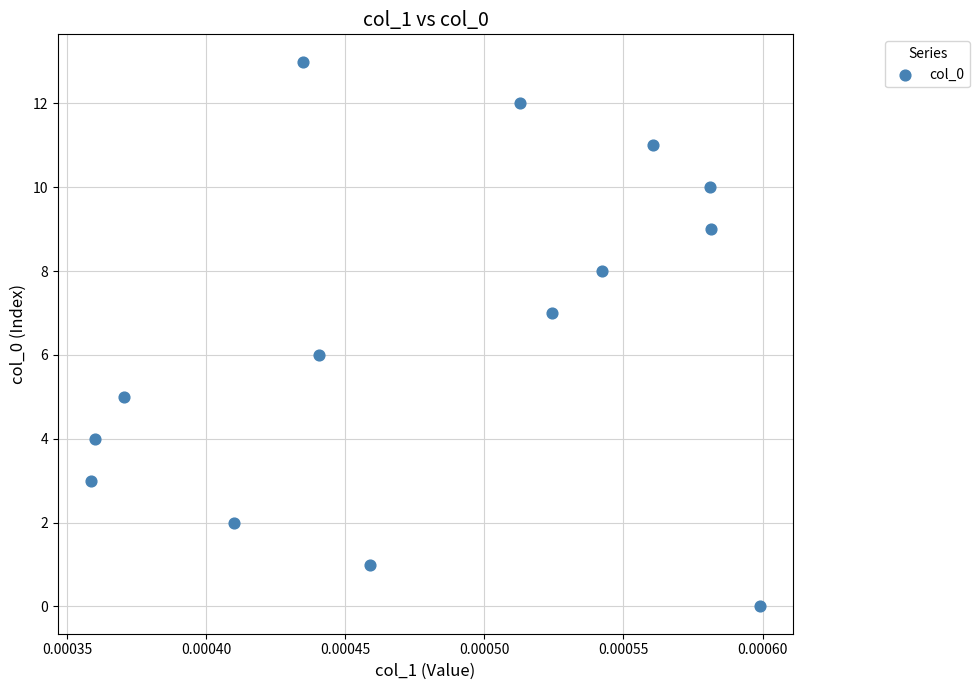

What is the range of Y values (max minus min)?

13